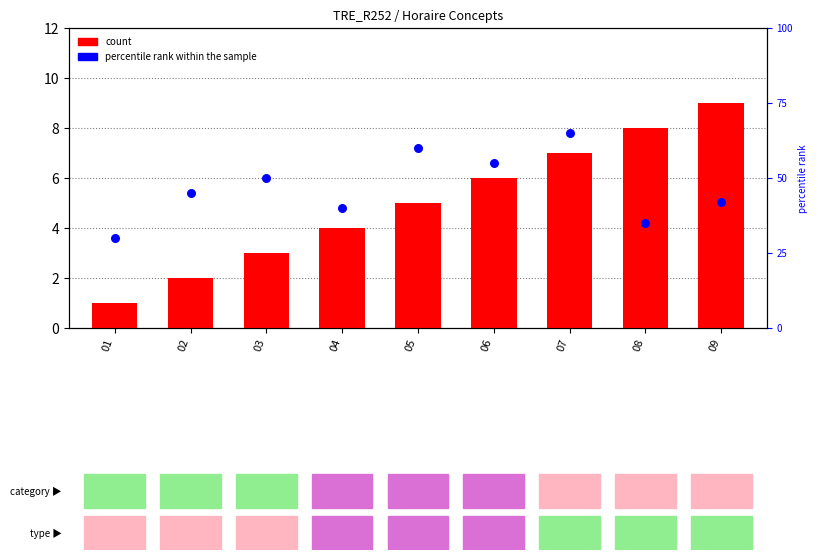

Which series reaches the minimum Y coordinate?

count